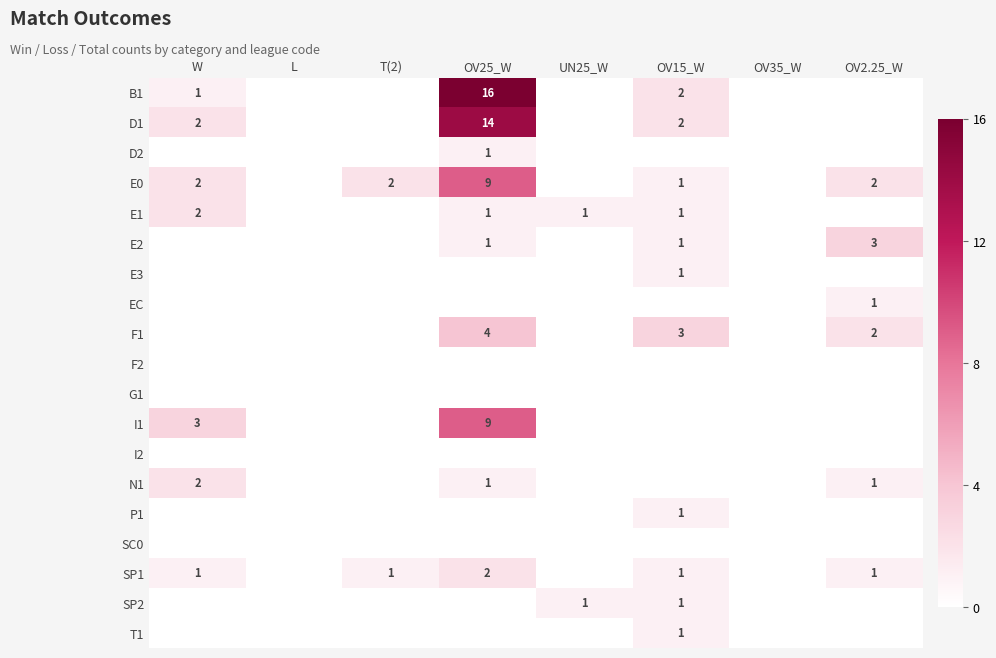

True or false: D1 has a value of 2 at W.

True